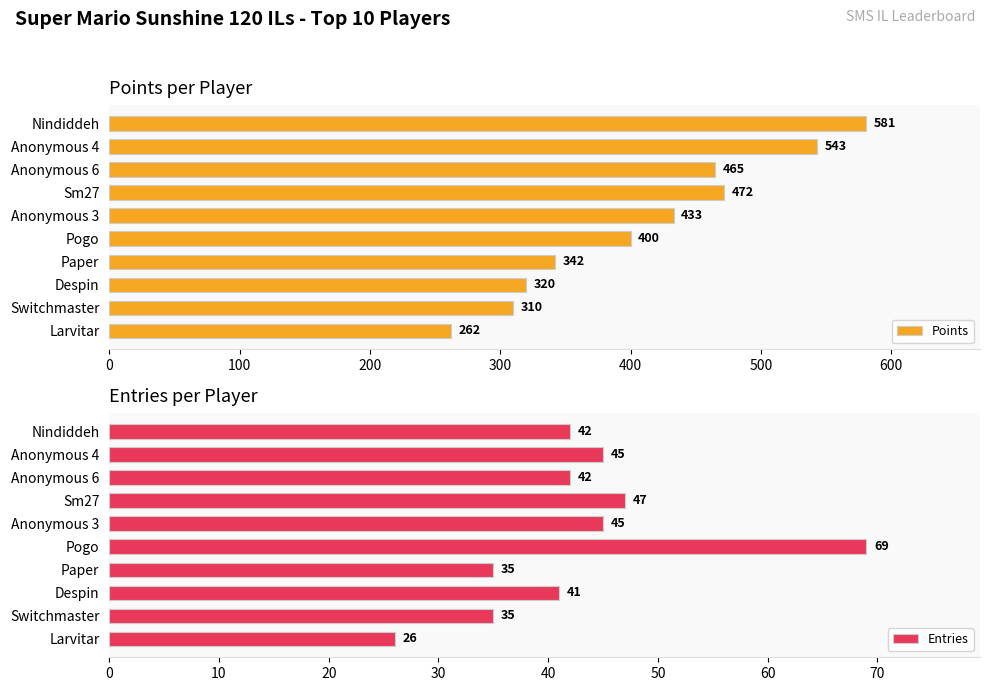

What are all the series names shown in the legend?

Points, Entries